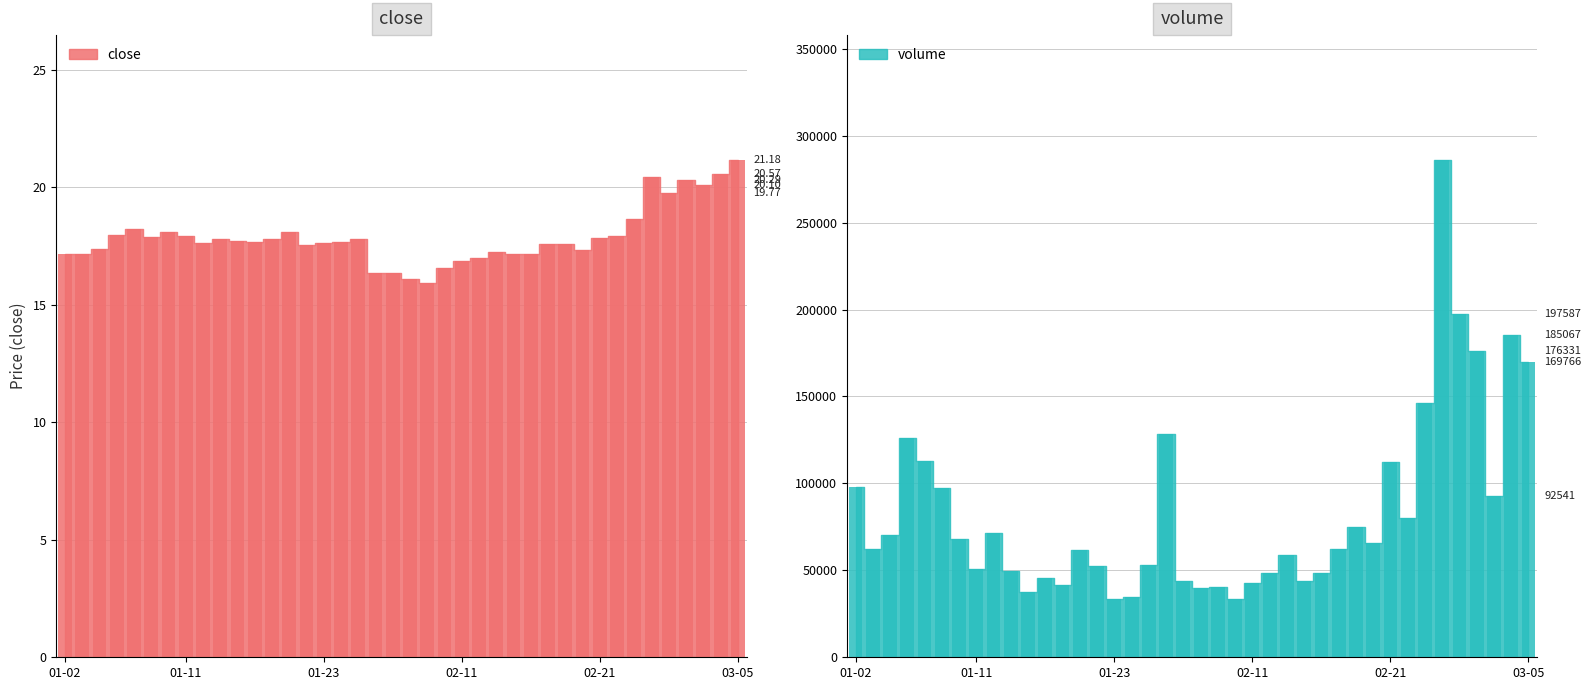

Reading left to right, extract all data points from this chart.

close: 17.2	17.1	17.4	18.0	18.2	17.9	18.1	17.9	17.6	17.8	17.7	17.7	17.8	18.1	17.6	17.6	17.7	17.8	16.4	16.3	16.1	15.9	16.6	16.9	17.0	17.2	17.1	17.2	17.6	17.6	17.4	17.8	17.9	18.6	20.4	19.8	20.3	20.1	20.6	21.2
volume: 97880.0	62124.0	70241.0	126025.0	112614.0	97325.0	68302.0	51022.0	71405.0	49736.0	37544.0	45534.0	41790.0	61512.0	52595.0	33325.0	34580.0	52909.0	128607.0	43875.0	39773.0	40655.0	33725.0	42841.0	48565.0	59096.0	43935.0	48668.0	62518.0	74908.0	65879.0	112511.0	79872.0	146180.0	286242.0	197587.0	176331.0	92541.0	185067.0	169766.0